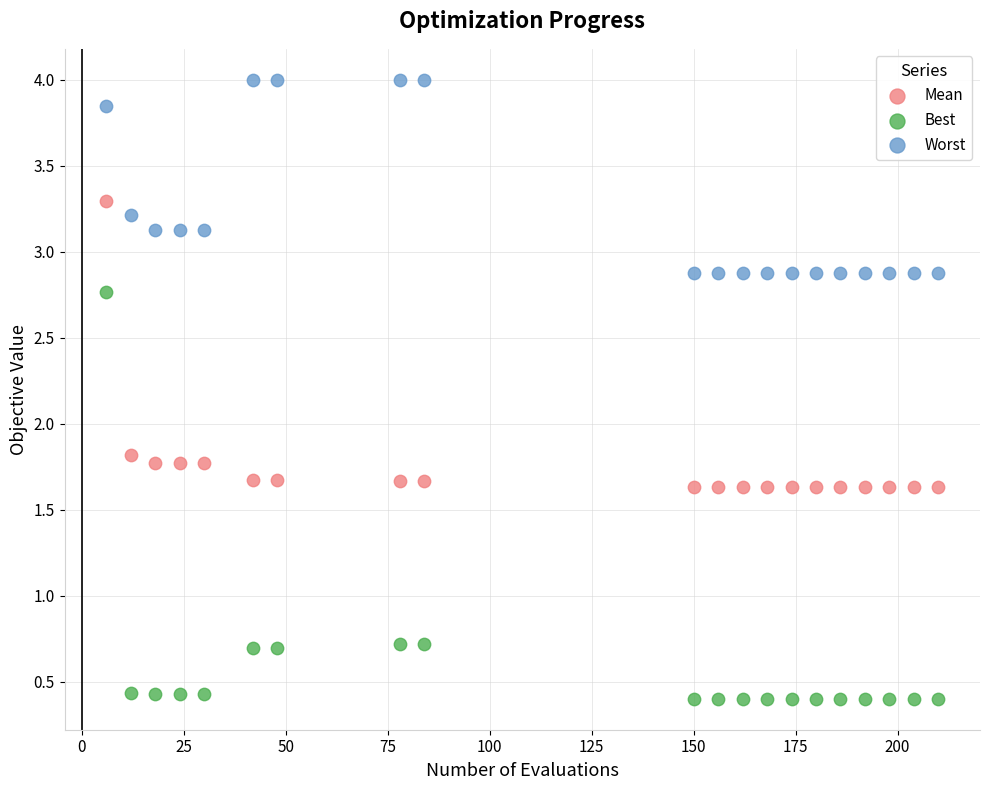

Across all series, what Y value is closest to 2?

1.8